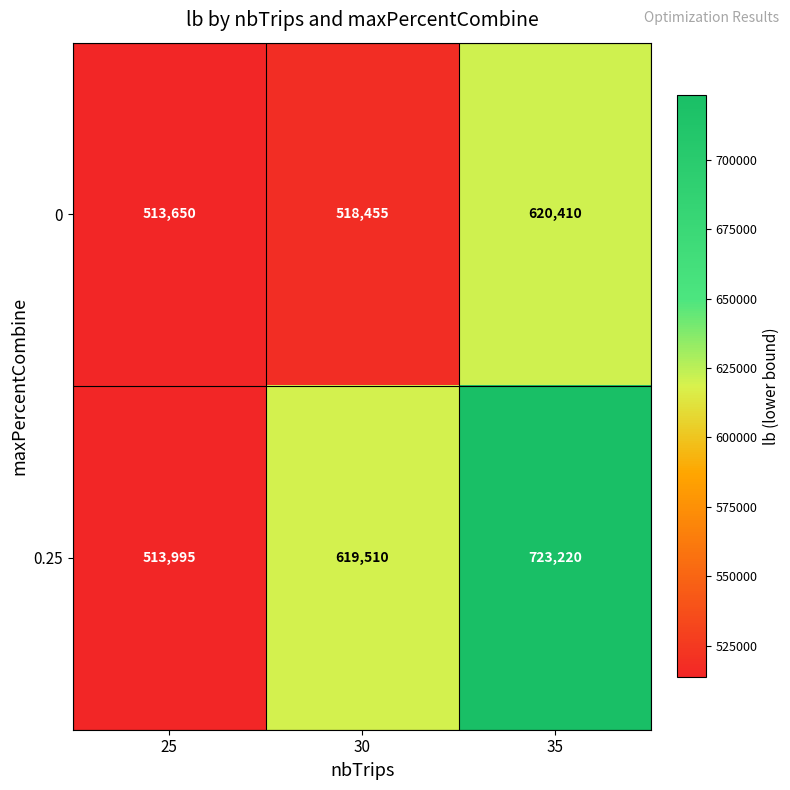

What is the total value across all series at 30?

1137965